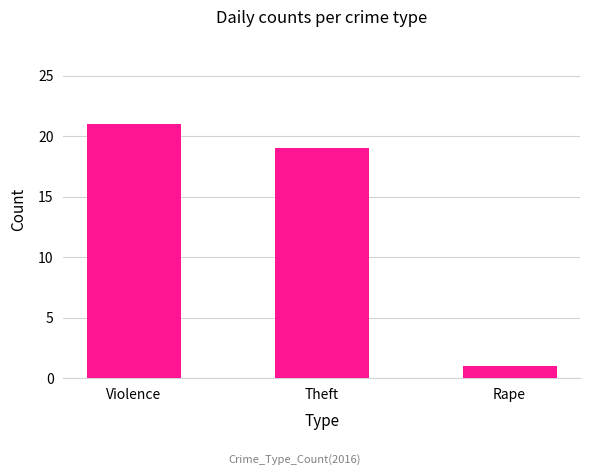

What is the label of the 3rd bar from the right?

Violence